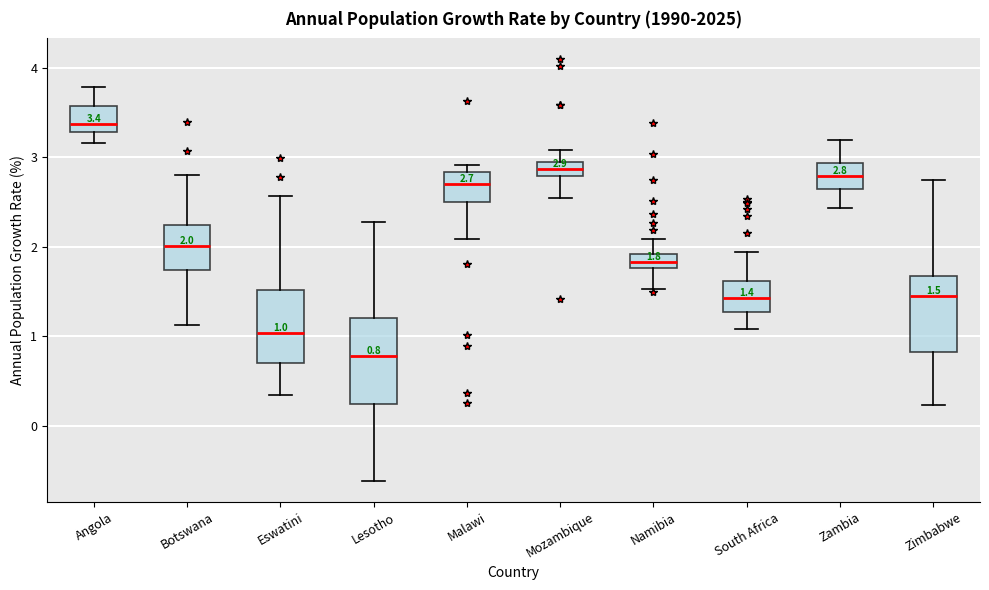

Which box's median line is the highest?

Angola